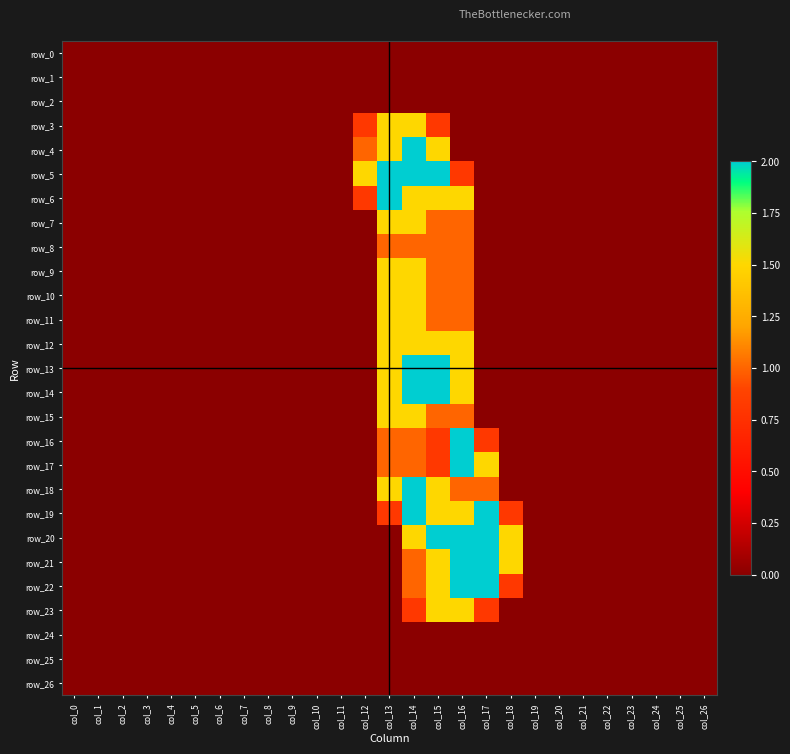

Reading left to right, list all the values displayed in this chart.

row_0: col_0=0.0	col_1=0.0	col_2=0.0	col_3=0.0	col_4=0.0	col_5=0.0	col_6=0.0	col_7=0.0	col_8=0.0	col_9=0.0	col_10=0.0	col_11=0.0	col_12=0.0	col_13=0.0	col_14=0.0	col_15=0.0	col_16=0.0	col_17=0.0	col_18=0.0	col_19=0.0	col_20=0.0	col_21=0.0	col_22=0.0	col_23=0.0	col_24=0.0	col_25=0.0	col_26=0.0
row_1: col_0=0.0	col_1=0.0	col_2=0.0	col_3=0.0	col_4=0.0	col_5=0.0	col_6=0.0	col_7=0.0	col_8=0.0	col_9=0.0	col_10=0.0	col_11=0.0	col_12=0.0	col_13=0.0	col_14=0.0	col_15=0.0	col_16=0.0	col_17=0.0	col_18=0.0	col_19=0.0	col_20=0.0	col_21=0.0	col_22=0.0	col_23=0.0	col_24=0.0	col_25=0.0	col_26=0.0
row_2: col_0=0.0	col_1=0.0	col_2=0.0	col_3=0.0	col_4=0.0	col_5=0.0	col_6=0.0	col_7=0.0	col_8=0.0	col_9=0.0	col_10=0.0	col_11=0.0	col_12=0.0	col_13=0.0	col_14=0.0	col_15=0.0	col_16=0.0	col_17=0.0	col_18=0.0	col_19=0.0	col_20=0.0	col_21=0.0	col_22=0.0	col_23=0.0	col_24=0.0	col_25=0.0	col_26=0.0
row_3: col_0=0.0	col_1=0.0	col_2=0.0	col_3=0.0	col_4=0.0	col_5=0.0	col_6=0.0	col_7=0.0	col_8=0.0	col_9=0.0	col_10=0.0	col_11=0.0	col_12=0.8	col_13=1.5	col_14=1.5	col_15=0.8	col_16=0.0	col_17=0.0	col_18=0.0	col_19=0.0	col_20=0.0	col_21=0.0	col_22=0.0	col_23=0.0	col_24=0.0	col_25=0.0	col_26=0.0
row_4: col_0=0.0	col_1=0.0	col_2=0.0	col_3=0.0	col_4=0.0	col_5=0.0	col_6=0.0	col_7=0.0	col_8=0.0	col_9=0.0	col_10=0.0	col_11=0.0	col_12=1.0	col_13=1.5	col_14=2.0	col_15=1.5	col_16=0.0	col_17=0.0	col_18=0.0	col_19=0.0	col_20=0.0	col_21=0.0	col_22=0.0	col_23=0.0	col_24=0.0	col_25=0.0	col_26=0.0
row_5: col_0=0.0	col_1=0.0	col_2=0.0	col_3=0.0	col_4=0.0	col_5=0.0	col_6=0.0	col_7=0.0	col_8=0.0	col_9=0.0	col_10=0.0	col_11=0.0	col_12=1.5	col_13=2.0	col_14=2.0	col_15=2.0	col_16=0.8	col_17=0.0	col_18=0.0	col_19=0.0	col_20=0.0	col_21=0.0	col_22=0.0	col_23=0.0	col_24=0.0	col_25=0.0	col_26=0.0
row_6: col_0=0.0	col_1=0.0	col_2=0.0	col_3=0.0	col_4=0.0	col_5=0.0	col_6=0.0	col_7=0.0	col_8=0.0	col_9=0.0	col_10=0.0	col_11=0.0	col_12=0.8	col_13=2.0	col_14=1.5	col_15=1.5	col_16=1.5	col_17=0.0	col_18=0.0	col_19=0.0	col_20=0.0	col_21=0.0	col_22=0.0	col_23=0.0	col_24=0.0	col_25=0.0	col_26=0.0
row_7: col_0=0.0	col_1=0.0	col_2=0.0	col_3=0.0	col_4=0.0	col_5=0.0	col_6=0.0	col_7=0.0	col_8=0.0	col_9=0.0	col_10=0.0	col_11=0.0	col_12=0.0	col_13=1.5	col_14=1.5	col_15=1.0	col_16=1.0	col_17=0.0	col_18=0.0	col_19=0.0	col_20=0.0	col_21=0.0	col_22=0.0	col_23=0.0	col_24=0.0	col_25=0.0	col_26=0.0
row_8: col_0=0.0	col_1=0.0	col_2=0.0	col_3=0.0	col_4=0.0	col_5=0.0	col_6=0.0	col_7=0.0	col_8=0.0	col_9=0.0	col_10=0.0	col_11=0.0	col_12=0.0	col_13=1.0	col_14=1.0	col_15=1.0	col_16=1.0	col_17=0.0	col_18=0.0	col_19=0.0	col_20=0.0	col_21=0.0	col_22=0.0	col_23=0.0	col_24=0.0	col_25=0.0	col_26=0.0
row_9: col_0=0.0	col_1=0.0	col_2=0.0	col_3=0.0	col_4=0.0	col_5=0.0	col_6=0.0	col_7=0.0	col_8=0.0	col_9=0.0	col_10=0.0	col_11=0.0	col_12=0.0	col_13=1.5	col_14=1.5	col_15=1.0	col_16=1.0	col_17=0.0	col_18=0.0	col_19=0.0	col_20=0.0	col_21=0.0	col_22=0.0	col_23=0.0	col_24=0.0	col_25=0.0	col_26=0.0
row_10: col_0=0.0	col_1=0.0	col_2=0.0	col_3=0.0	col_4=0.0	col_5=0.0	col_6=0.0	col_7=0.0	col_8=0.0	col_9=0.0	col_10=0.0	col_11=0.0	col_12=0.0	col_13=1.5	col_14=1.5	col_15=1.0	col_16=1.0	col_17=0.0	col_18=0.0	col_19=0.0	col_20=0.0	col_21=0.0	col_22=0.0	col_23=0.0	col_24=0.0	col_25=0.0	col_26=0.0
row_11: col_0=0.0	col_1=0.0	col_2=0.0	col_3=0.0	col_4=0.0	col_5=0.0	col_6=0.0	col_7=0.0	col_8=0.0	col_9=0.0	col_10=0.0	col_11=0.0	col_12=0.0	col_13=1.5	col_14=1.5	col_15=1.0	col_16=1.0	col_17=0.0	col_18=0.0	col_19=0.0	col_20=0.0	col_21=0.0	col_22=0.0	col_23=0.0	col_24=0.0	col_25=0.0	col_26=0.0
row_12: col_0=0.0	col_1=0.0	col_2=0.0	col_3=0.0	col_4=0.0	col_5=0.0	col_6=0.0	col_7=0.0	col_8=0.0	col_9=0.0	col_10=0.0	col_11=0.0	col_12=0.0	col_13=1.5	col_14=1.5	col_15=1.5	col_16=1.5	col_17=0.0	col_18=0.0	col_19=0.0	col_20=0.0	col_21=0.0	col_22=0.0	col_23=0.0	col_24=0.0	col_25=0.0	col_26=0.0
row_13: col_0=0.0	col_1=0.0	col_2=0.0	col_3=0.0	col_4=0.0	col_5=0.0	col_6=0.0	col_7=0.0	col_8=0.0	col_9=0.0	col_10=0.0	col_11=0.0	col_12=0.0	col_13=1.5	col_14=2.0	col_15=2.0	col_16=1.5	col_17=0.0	col_18=0.0	col_19=0.0	col_20=0.0	col_21=0.0	col_22=0.0	col_23=0.0	col_24=0.0	col_25=0.0	col_26=0.0
row_14: col_0=0.0	col_1=0.0	col_2=0.0	col_3=0.0	col_4=0.0	col_5=0.0	col_6=0.0	col_7=0.0	col_8=0.0	col_9=0.0	col_10=0.0	col_11=0.0	col_12=0.0	col_13=1.5	col_14=2.0	col_15=2.0	col_16=1.5	col_17=0.0	col_18=0.0	col_19=0.0	col_20=0.0	col_21=0.0	col_22=0.0	col_23=0.0	col_24=0.0	col_25=0.0	col_26=0.0
row_15: col_0=0.0	col_1=0.0	col_2=0.0	col_3=0.0	col_4=0.0	col_5=0.0	col_6=0.0	col_7=0.0	col_8=0.0	col_9=0.0	col_10=0.0	col_11=0.0	col_12=0.0	col_13=1.5	col_14=1.5	col_15=1.0	col_16=1.0	col_17=0.0	col_18=0.0	col_19=0.0	col_20=0.0	col_21=0.0	col_22=0.0	col_23=0.0	col_24=0.0	col_25=0.0	col_26=0.0
row_16: col_0=0.0	col_1=0.0	col_2=0.0	col_3=0.0	col_4=0.0	col_5=0.0	col_6=0.0	col_7=0.0	col_8=0.0	col_9=0.0	col_10=0.0	col_11=0.0	col_12=0.0	col_13=1.0	col_14=1.0	col_15=0.8	col_16=2.0	col_17=0.8	col_18=0.0	col_19=0.0	col_20=0.0	col_21=0.0	col_22=0.0	col_23=0.0	col_24=0.0	col_25=0.0	col_26=0.0
row_17: col_0=0.0	col_1=0.0	col_2=0.0	col_3=0.0	col_4=0.0	col_5=0.0	col_6=0.0	col_7=0.0	col_8=0.0	col_9=0.0	col_10=0.0	col_11=0.0	col_12=0.0	col_13=1.0	col_14=1.0	col_15=0.8	col_16=2.0	col_17=1.5	col_18=0.0	col_19=0.0	col_20=0.0	col_21=0.0	col_22=0.0	col_23=0.0	col_24=0.0	col_25=0.0	col_26=0.0
row_18: col_0=0.0	col_1=0.0	col_2=0.0	col_3=0.0	col_4=0.0	col_5=0.0	col_6=0.0	col_7=0.0	col_8=0.0	col_9=0.0	col_10=0.0	col_11=0.0	col_12=0.0	col_13=1.5	col_14=2.0	col_15=1.5	col_16=1.0	col_17=1.0	col_18=0.0	col_19=0.0	col_20=0.0	col_21=0.0	col_22=0.0	col_23=0.0	col_24=0.0	col_25=0.0	col_26=0.0
row_19: col_0=0.0	col_1=0.0	col_2=0.0	col_3=0.0	col_4=0.0	col_5=0.0	col_6=0.0	col_7=0.0	col_8=0.0	col_9=0.0	col_10=0.0	col_11=0.0	col_12=0.0	col_13=0.8	col_14=2.0	col_15=1.5	col_16=1.5	col_17=2.0	col_18=0.8	col_19=0.0	col_20=0.0	col_21=0.0	col_22=0.0	col_23=0.0	col_24=0.0	col_25=0.0	col_26=0.0
row_20: col_0=0.0	col_1=0.0	col_2=0.0	col_3=0.0	col_4=0.0	col_5=0.0	col_6=0.0	col_7=0.0	col_8=0.0	col_9=0.0	col_10=0.0	col_11=0.0	col_12=0.0	col_13=0.0	col_14=1.5	col_15=2.0	col_16=2.0	col_17=2.0	col_18=1.5	col_19=0.0	col_20=0.0	col_21=0.0	col_22=0.0	col_23=0.0	col_24=0.0	col_25=0.0	col_26=0.0
row_21: col_0=0.0	col_1=0.0	col_2=0.0	col_3=0.0	col_4=0.0	col_5=0.0	col_6=0.0	col_7=0.0	col_8=0.0	col_9=0.0	col_10=0.0	col_11=0.0	col_12=0.0	col_13=0.0	col_14=1.0	col_15=1.5	col_16=2.0	col_17=2.0	col_18=1.5	col_19=0.0	col_20=0.0	col_21=0.0	col_22=0.0	col_23=0.0	col_24=0.0	col_25=0.0	col_26=0.0
row_22: col_0=0.0	col_1=0.0	col_2=0.0	col_3=0.0	col_4=0.0	col_5=0.0	col_6=0.0	col_7=0.0	col_8=0.0	col_9=0.0	col_10=0.0	col_11=0.0	col_12=0.0	col_13=0.0	col_14=1.0	col_15=1.5	col_16=2.0	col_17=2.0	col_18=0.8	col_19=0.0	col_20=0.0	col_21=0.0	col_22=0.0	col_23=0.0	col_24=0.0	col_25=0.0	col_26=0.0
row_23: col_0=0.0	col_1=0.0	col_2=0.0	col_3=0.0	col_4=0.0	col_5=0.0	col_6=0.0	col_7=0.0	col_8=0.0	col_9=0.0	col_10=0.0	col_11=0.0	col_12=0.0	col_13=0.0	col_14=0.8	col_15=1.5	col_16=1.5	col_17=0.8	col_18=0.0	col_19=0.0	col_20=0.0	col_21=0.0	col_22=0.0	col_23=0.0	col_24=0.0	col_25=0.0	col_26=0.0
row_24: col_0=0.0	col_1=0.0	col_2=0.0	col_3=0.0	col_4=0.0	col_5=0.0	col_6=0.0	col_7=0.0	col_8=0.0	col_9=0.0	col_10=0.0	col_11=0.0	col_12=0.0	col_13=0.0	col_14=0.0	col_15=0.0	col_16=0.0	col_17=0.0	col_18=0.0	col_19=0.0	col_20=0.0	col_21=0.0	col_22=0.0	col_23=0.0	col_24=0.0	col_25=0.0	col_26=0.0
row_25: col_0=0.0	col_1=0.0	col_2=0.0	col_3=0.0	col_4=0.0	col_5=0.0	col_6=0.0	col_7=0.0	col_8=0.0	col_9=0.0	col_10=0.0	col_11=0.0	col_12=0.0	col_13=0.0	col_14=0.0	col_15=0.0	col_16=0.0	col_17=0.0	col_18=0.0	col_19=0.0	col_20=0.0	col_21=0.0	col_22=0.0	col_23=0.0	col_24=0.0	col_25=0.0	col_26=0.0
row_26: col_0=0.0	col_1=0.0	col_2=0.0	col_3=0.0	col_4=0.0	col_5=0.0	col_6=0.0	col_7=0.0	col_8=0.0	col_9=0.0	col_10=0.0	col_11=0.0	col_12=0.0	col_13=0.0	col_14=0.0	col_15=0.0	col_16=0.0	col_17=0.0	col_18=0.0	col_19=0.0	col_20=0.0	col_21=0.0	col_22=0.0	col_23=0.0	col_24=0.0	col_25=0.0	col_26=0.0